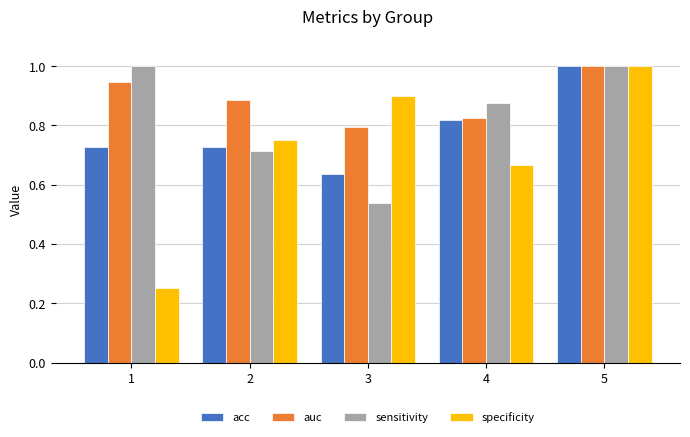

What is the difference between the sensitivity values at 5 and 2?

0.3